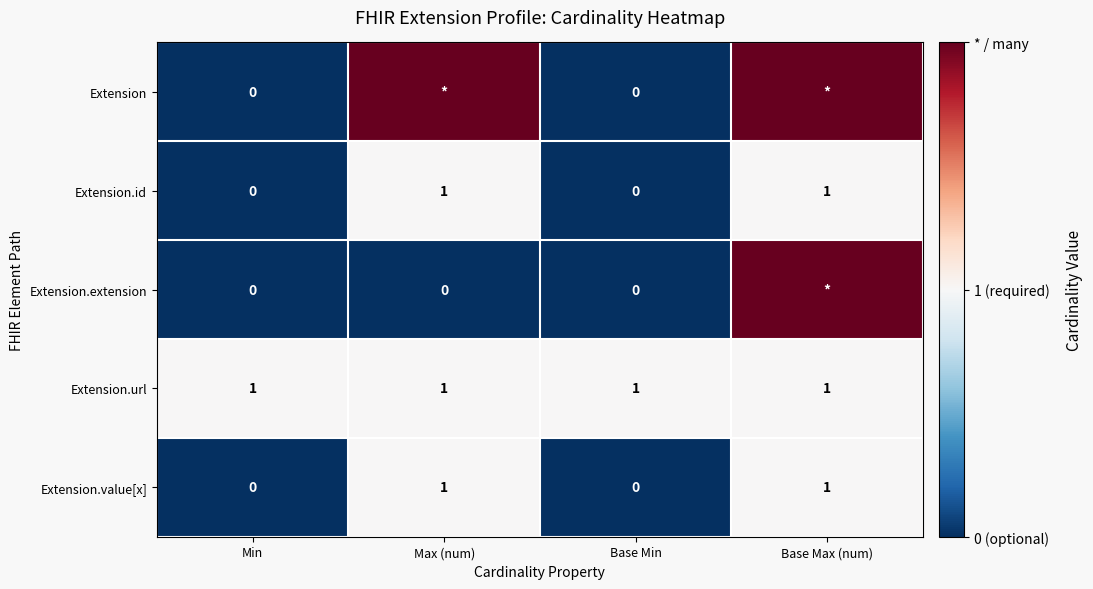

What is the lowest value of the Extension.url series?

1